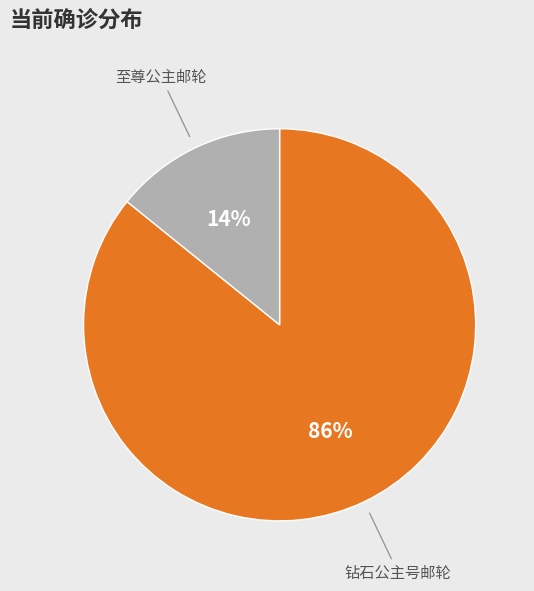

To the nearest percent, what is the difference between the largest and smallest slice percentages?

72%